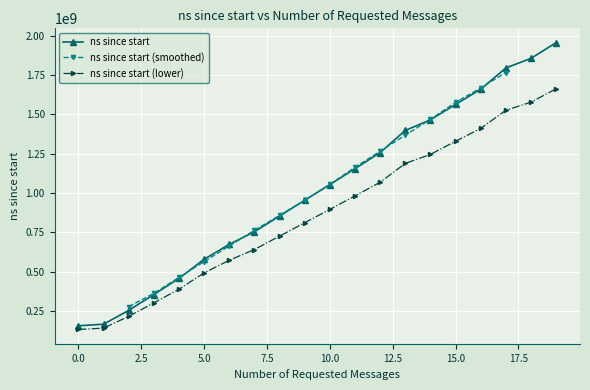

Is this an area chart (filled region under the line)?

No